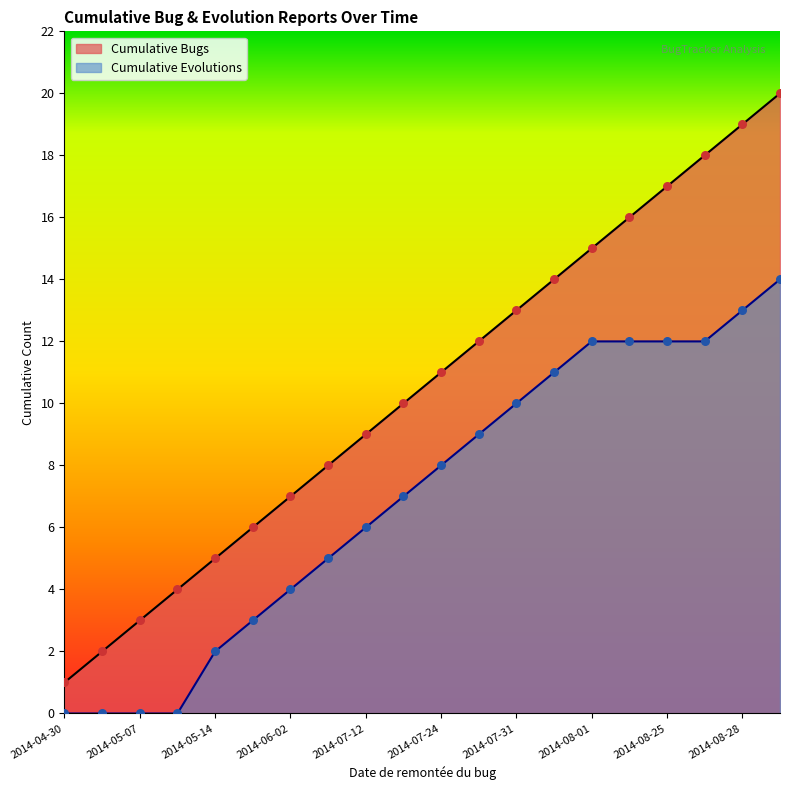

Which series contains the lowest Y value?

Cumulative Evolutions